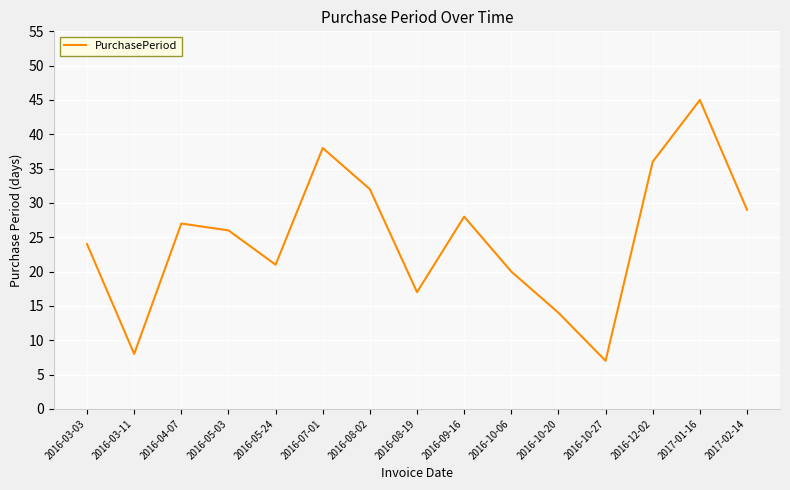

Read the value at 2016-08-19, to the nearest 5.

15